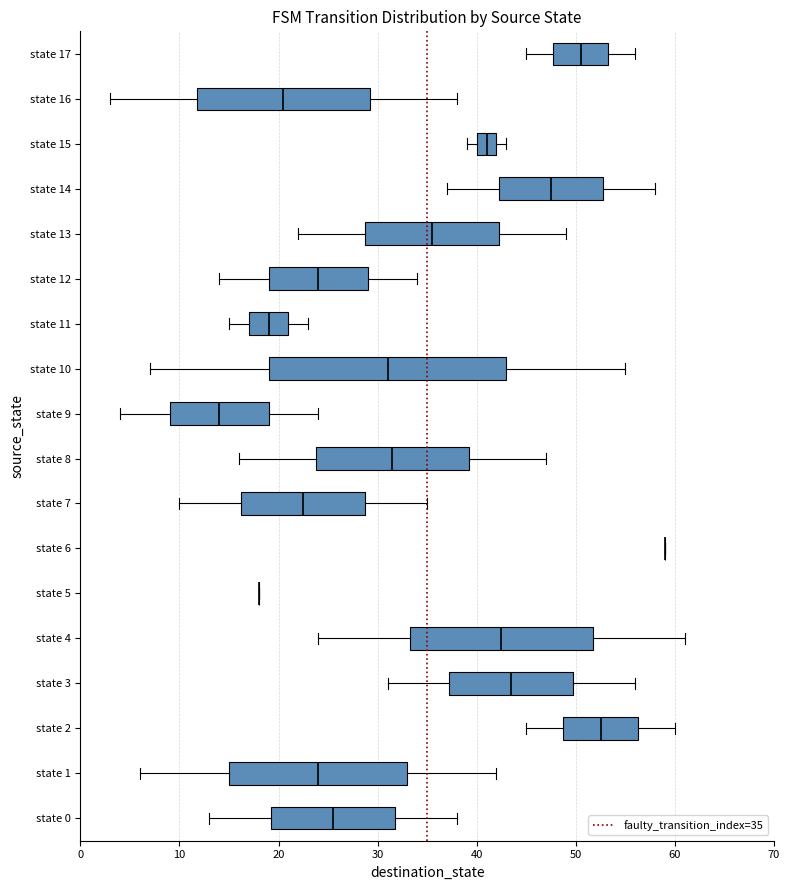

Reading bottom to top, read every box against the x-axis: the position of its median line, the range the box covers, and the ends of its whiskers. The values are not printed on the chart, so give them approximately, as read against the axis.

state 0: median 26, box 19 to 32, whiskers 13 to 38
state 1: median 24, box 15 to 33, whiskers 6 to 42
state 2: median 53, box 49 to 56, whiskers 45 to 60
state 3: median 44, box 37 to 50, whiskers 31 to 56
state 4: median 43, box 33 to 52, whiskers 24 to 61
state 5: box collapsed to a line at 18, whiskers 18 to 18
state 6: box collapsed to a line at 59, whiskers 59 to 59
state 7: median 23, box 16 to 29, whiskers 10 to 35
state 8: median 32, box 24 to 39, whiskers 16 to 47
state 9: median 14, box 9 to 19, whiskers 4 to 24
state 10: median 31, box 19 to 43, whiskers 7 to 55
state 11: median 19, box 17 to 21, whiskers 15 to 23
state 12: median 24, box 19 to 29, whiskers 14 to 34
state 13: median 36, box 29 to 42, whiskers 22 to 49
state 14: median 48, box 42 to 53, whiskers 37 to 58
state 15: median 41, box 40 to 42, whiskers 39 to 43
state 16: median 21, box 12 to 29, whiskers 3 to 38
state 17: median 51, box 48 to 53, whiskers 45 to 56